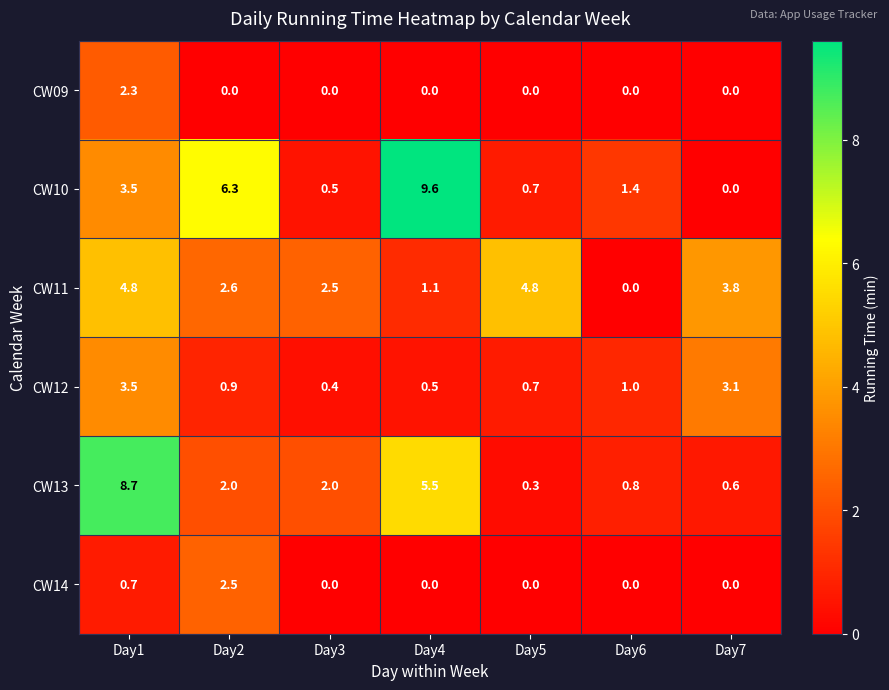

The CW09 series shows 3.9 at Day1. True or false?

False